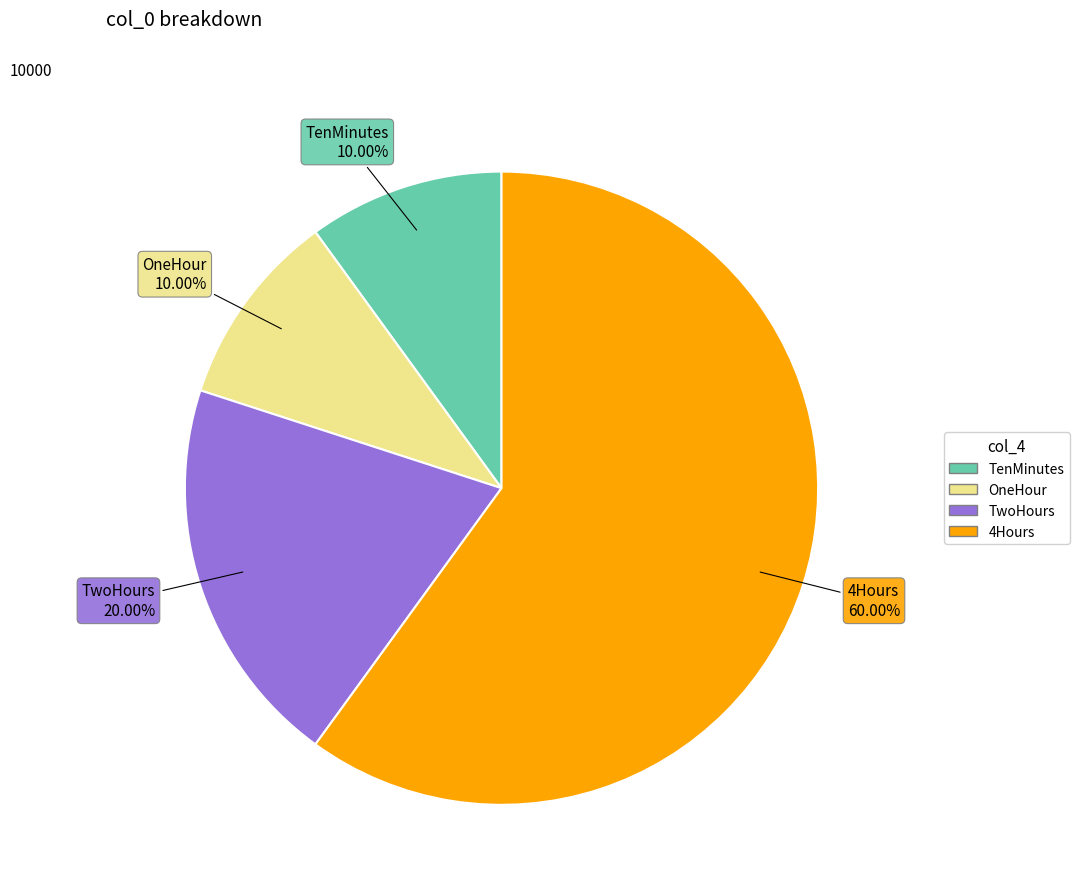

Is the sum of 4Hours and TenMinutes greater than half?

Yes